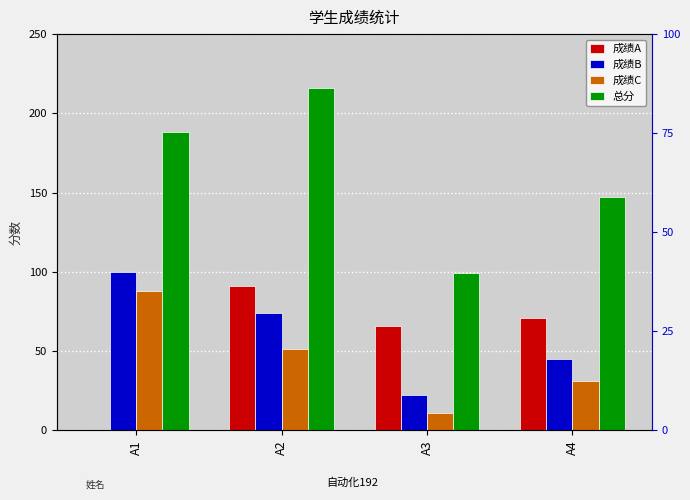

What are all the series names shown in the legend?

成绩A, 成绩B, 成绩C, 总分